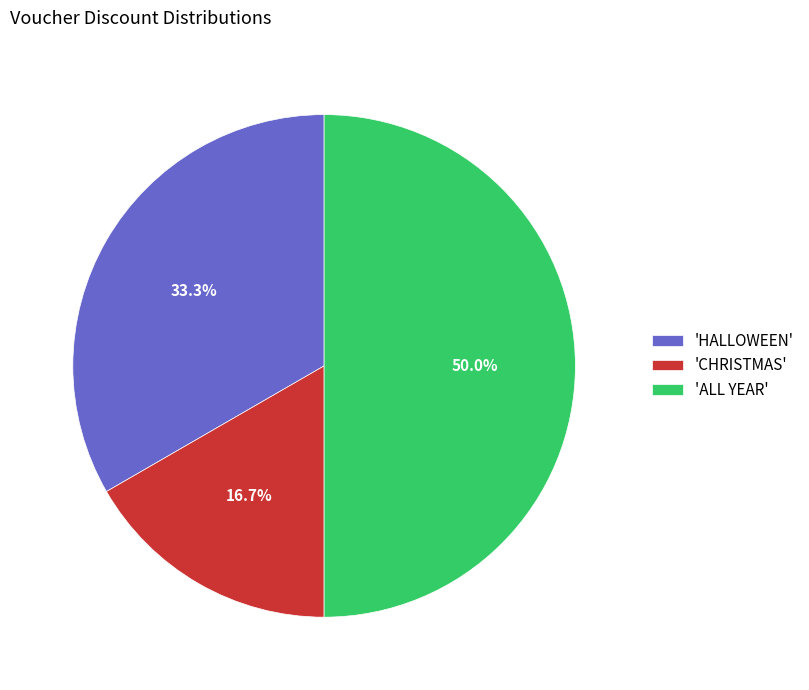

What portion of the pie excludes 'HALLOWEEN'?

66.7%